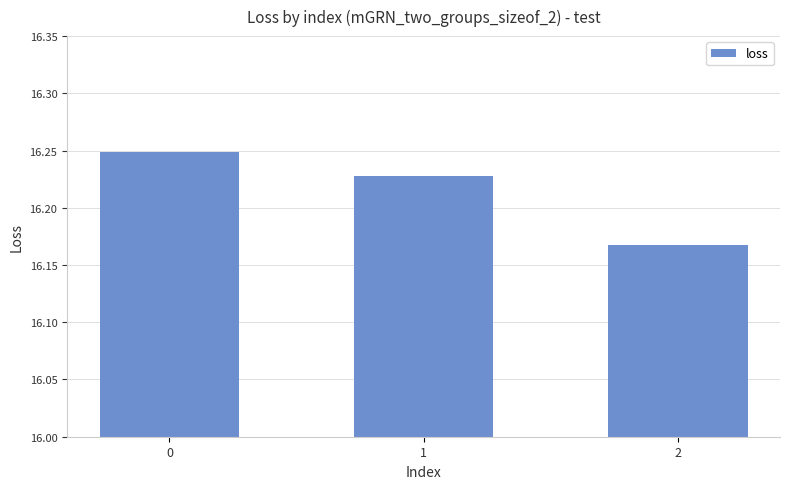

What is the sum of the values at 1 and 0?

32.5